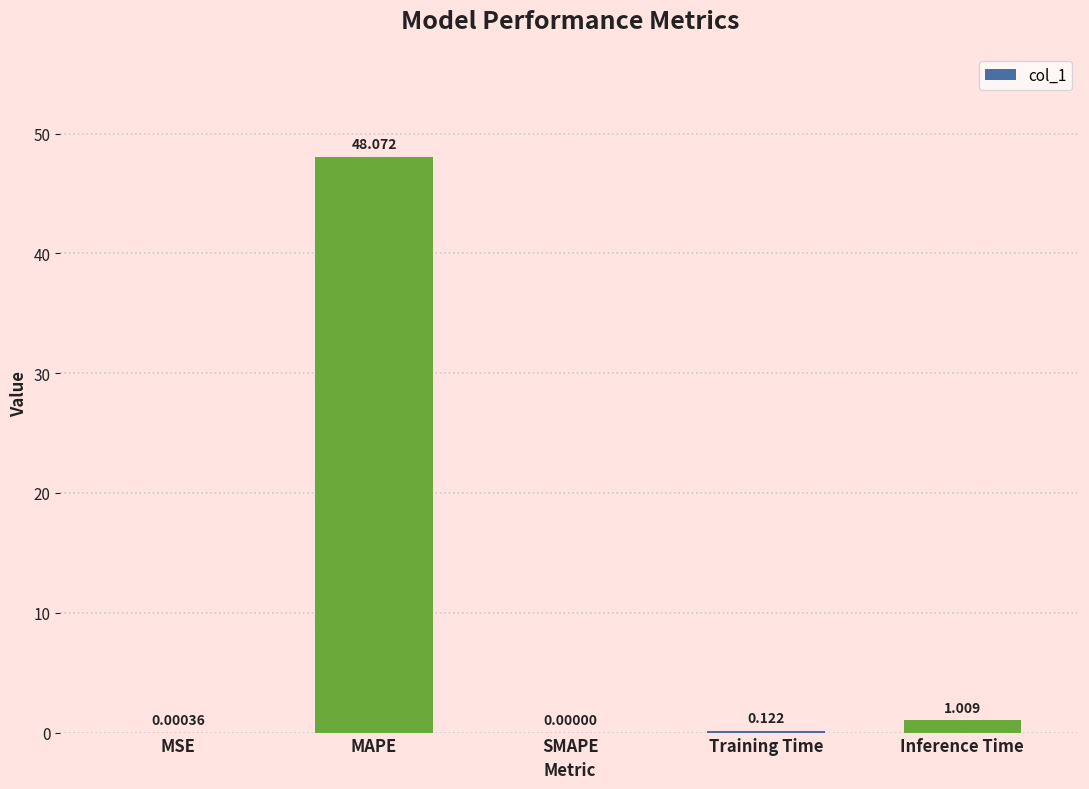

Are the bars horizontal?

No